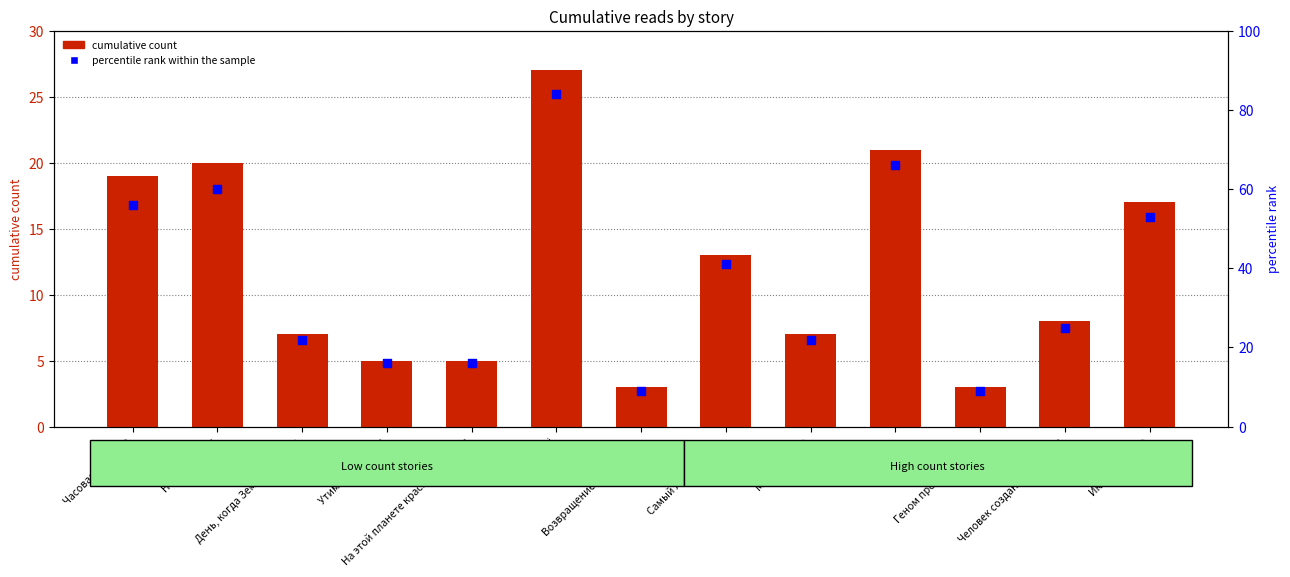

Is the value of cumulative count at Часовая пружина greater than the value of percentile rank within the sample at Июльское утро?

No